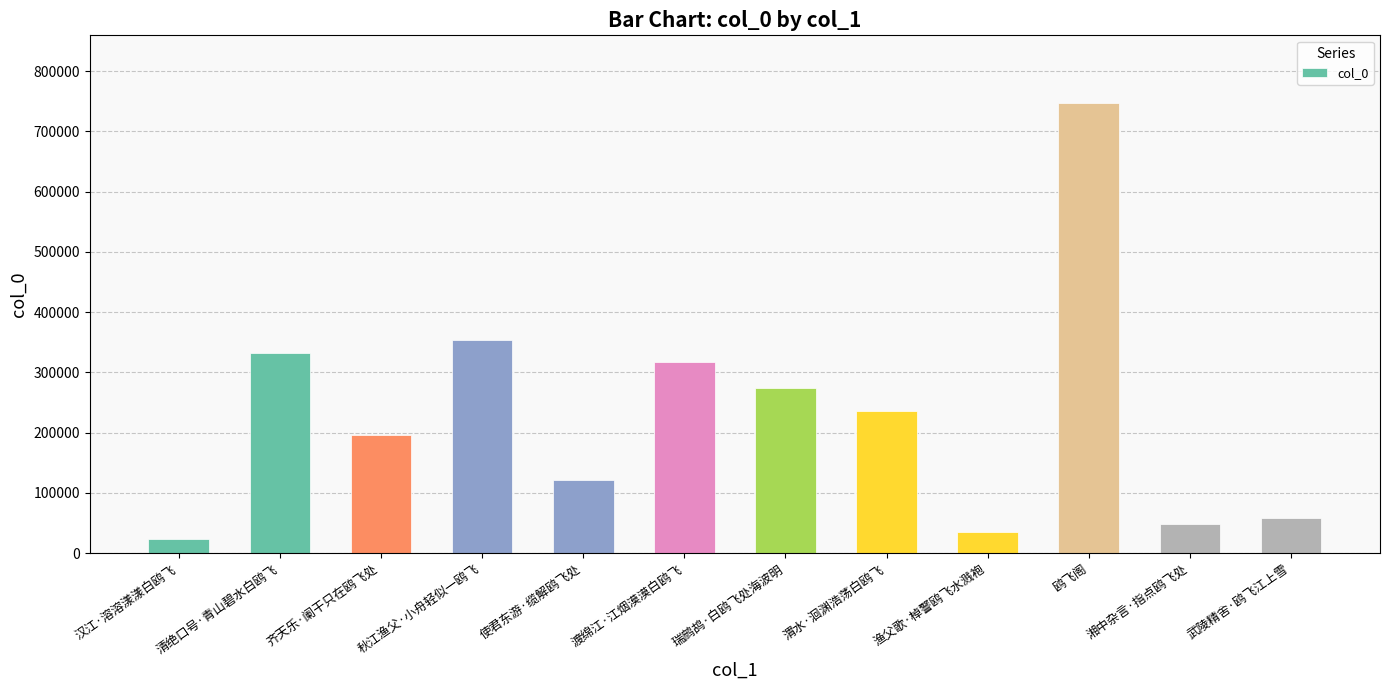

What is the difference between the second highest and second lowest values?

318860